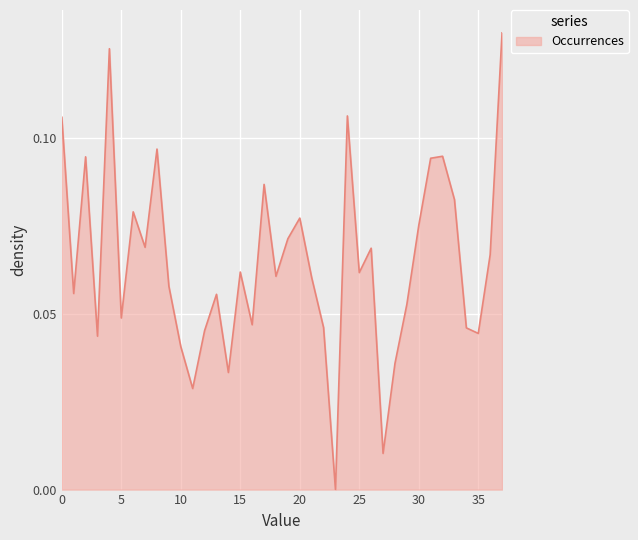

Rank the categories by value from highest to lowest.

37, 4, 24, 0, 8, 32, 2, 31, 17, 33, 6, 20, 30, 19, 7, 26, 36, 15, 25, 18, 21, 9, 1, 13, 29, 5, 16, 22, 34, 12, 35, 3, 10, 28, 14, 11, 27, 23